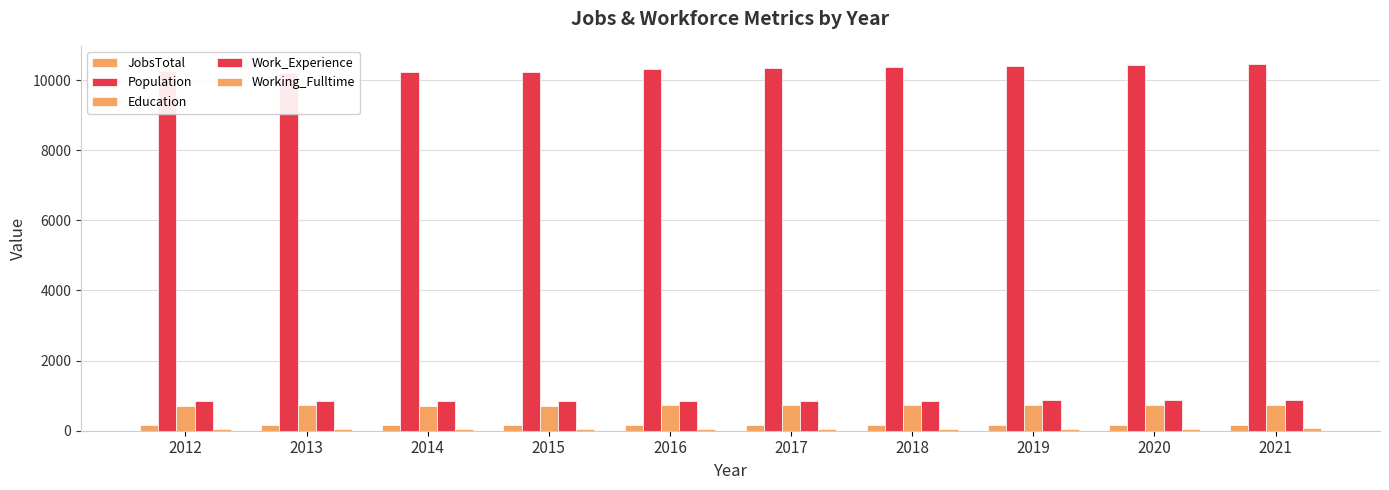

Is it true that Education equals 730 at 2013?

True